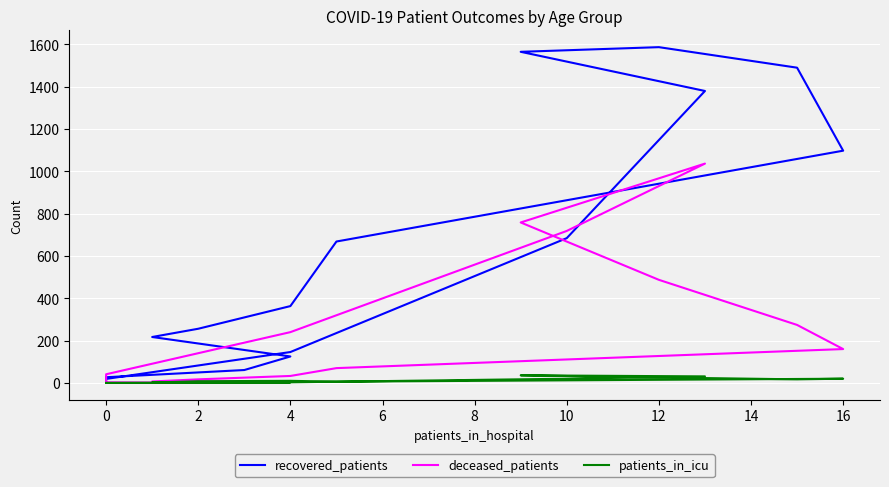

What is the difference between the maximum and minimum values in the recovered_patients series?

1583